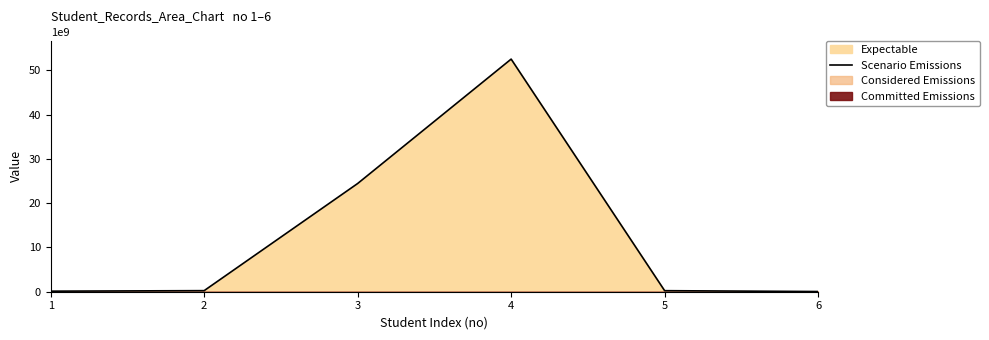

Which has a higher value, 5 or 2?

2